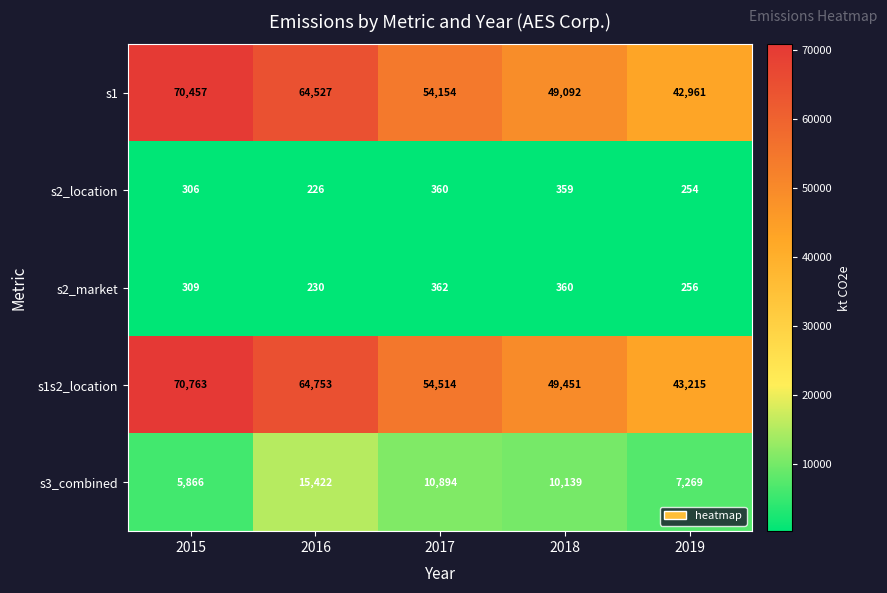

Reading right to left, extract all data points from this chart.

s1: 2019=42961	2018=49092	2017=54154	2016=64527	2015=70457
s2_location: 2019=254	2018=359	2017=360	2016=226	2015=306
s2_market: 2019=256	2018=360	2017=362	2016=230	2015=309
s1s2_location: 2019=43215	2018=49451	2017=54514	2016=64753	2015=70763
s3_combined: 2019=7269	2018=10139	2017=10894	2016=15422	2015=5866